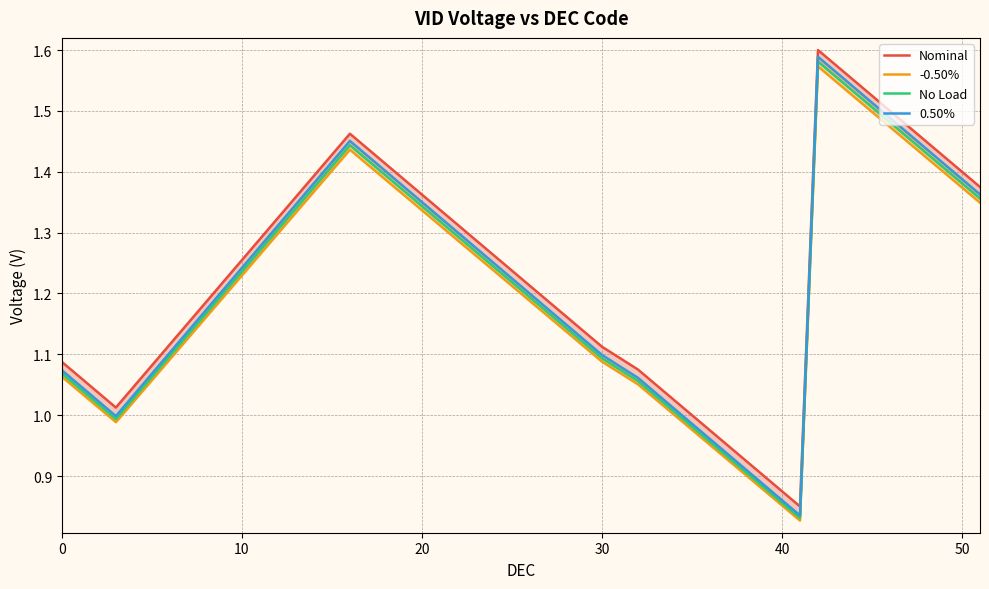

What is the label of the 37th point from the right?

20